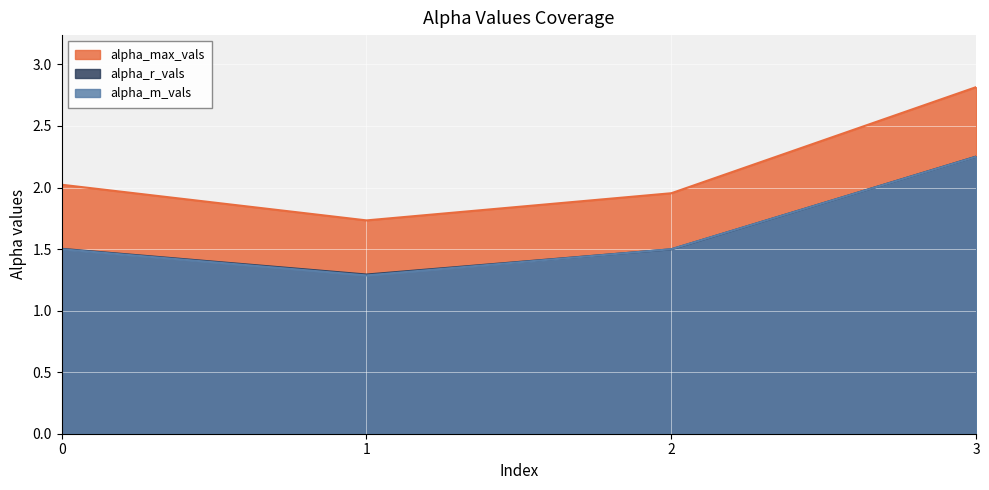

The alpha_max_vals series shows 2.3 at 1. True or false?

False